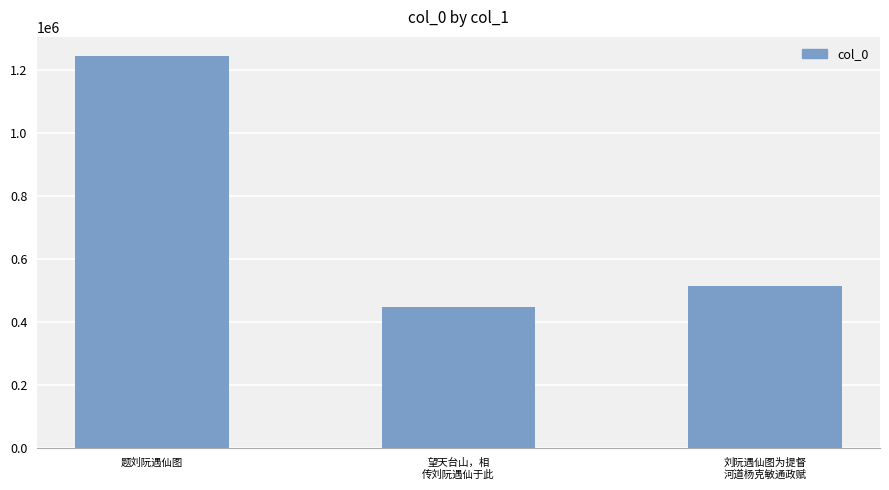

Rank the categories by value from highest to lowest.

题刘阮遇仙图, 刘阮遇仙图为提督
河道杨克敏通政赋, 望天台山，相
传刘阮遇仙于此